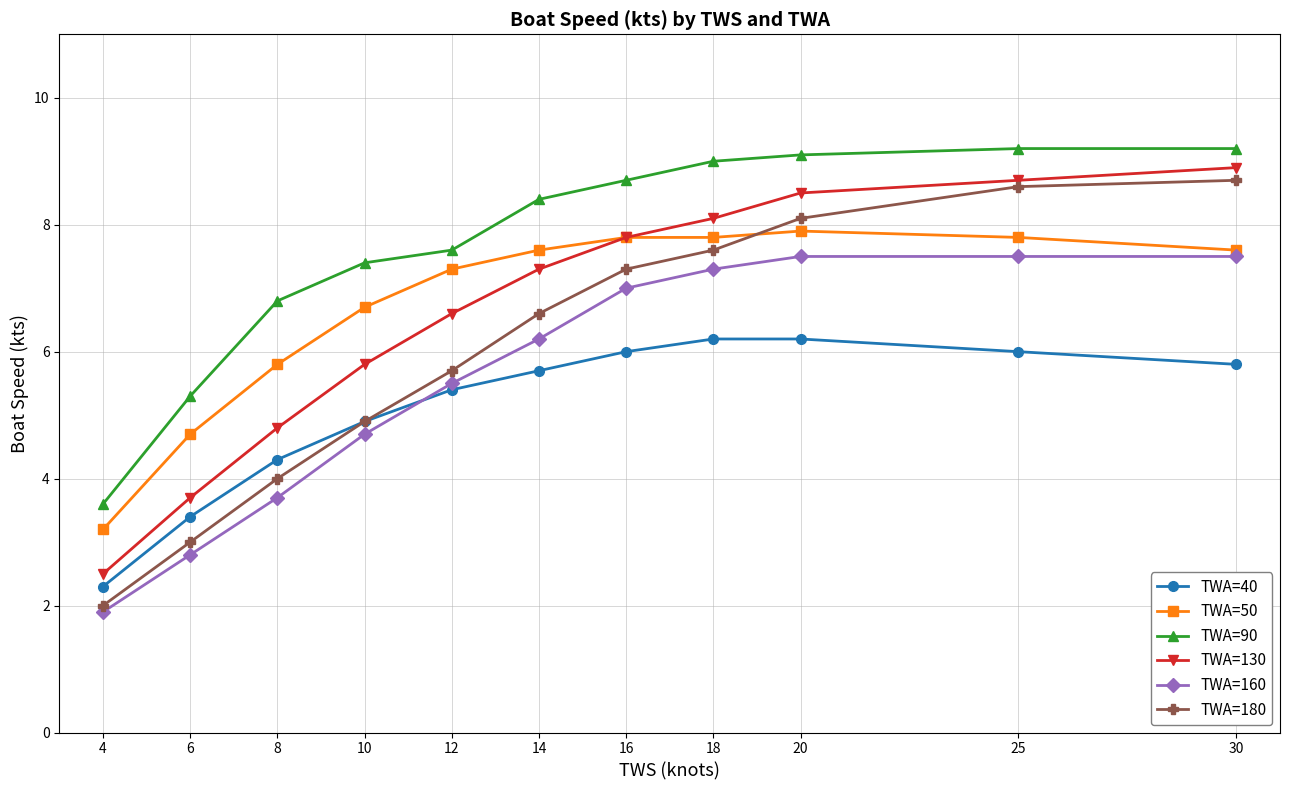

Reading left to right, what are all the values shown in this chart?

TWA=40: 4=2.3	6=3.4	8=4.3	10=4.9	12=5.4	14=5.7	16=6.0	18=6.2	20=6.2	25=6.0	30=5.8
TWA=50: 4=3.2	6=4.7	8=5.8	10=6.7	12=7.3	14=7.6	16=7.8	18=7.8	20=7.9	25=7.8	30=7.6
TWA=90: 4=3.6	6=5.3	8=6.8	10=7.4	12=7.6	14=8.4	16=8.7	18=9.0	20=9.1	25=9.2	30=9.2
TWA=130: 4=2.5	6=3.7	8=4.8	10=5.8	12=6.6	14=7.3	16=7.8	18=8.1	20=8.5	25=8.7	30=8.9
TWA=160: 4=1.9	6=2.8	8=3.7	10=4.7	12=5.5	14=6.2	16=7.0	18=7.3	20=7.5	25=7.5	30=7.5
TWA=180: 4=2.0	6=3.0	8=4.0	10=4.9	12=5.7	14=6.6	16=7.3	18=7.6	20=8.1	25=8.6	30=8.7